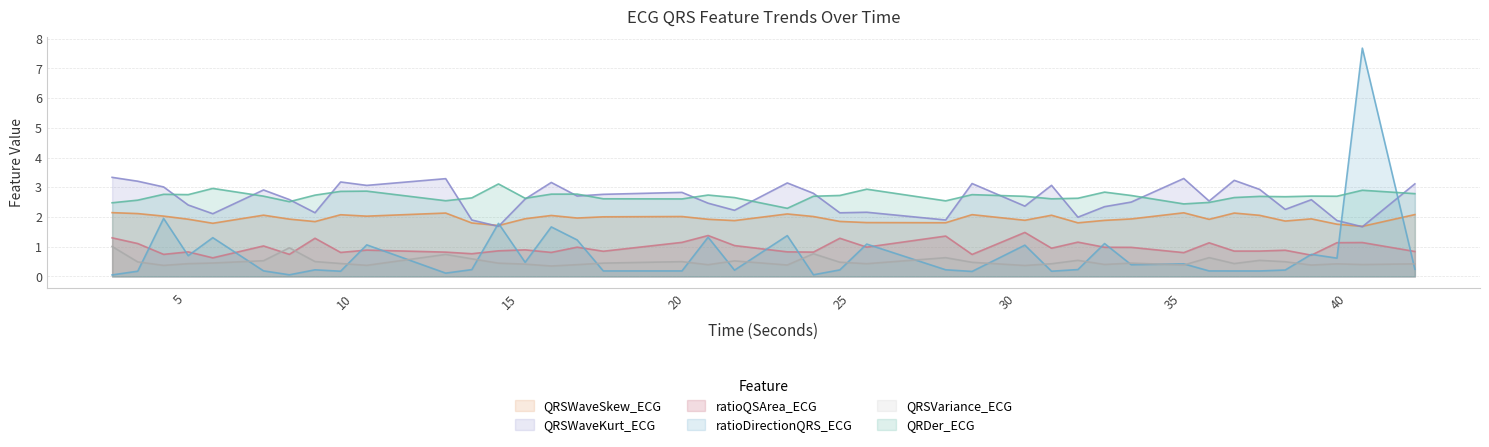

What is the difference between the highest and lowest values at 15.4609375?

2.2